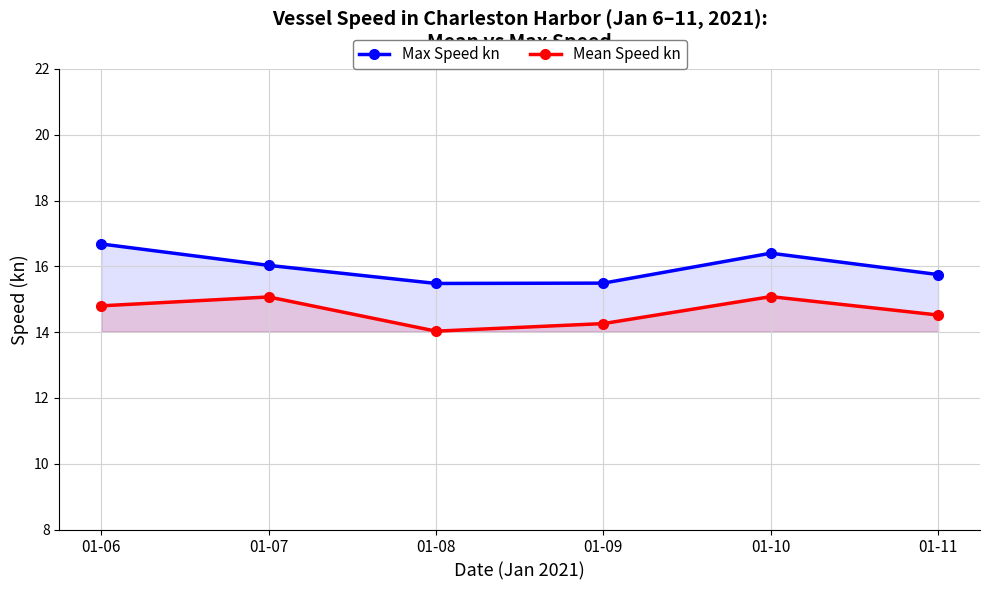

How many data points does each series have?

6